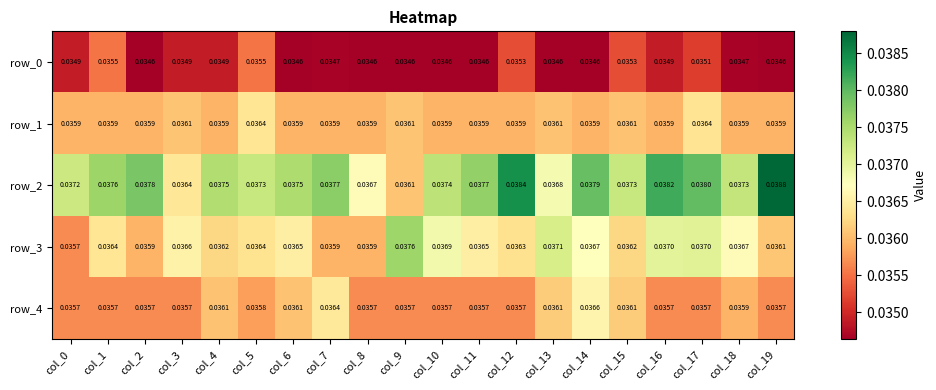

Is the value of row_0 at col_6 greater than the value of row_4 at col_8?

No